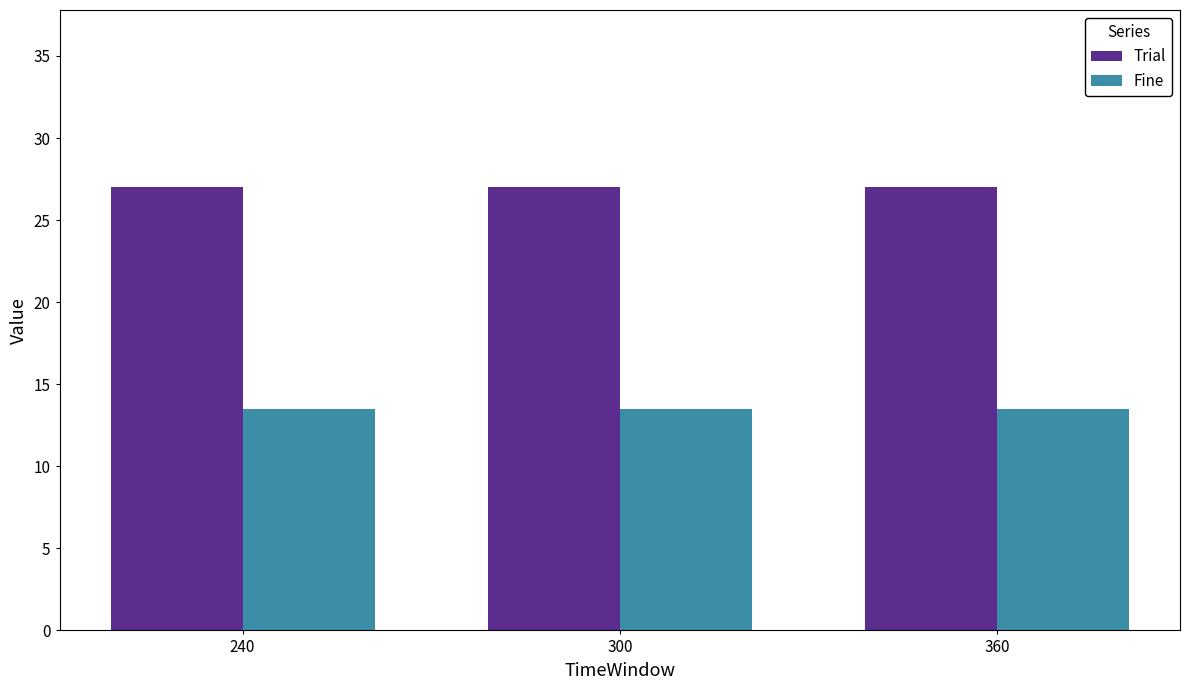

What is the highest value of the Trial series?

27.0